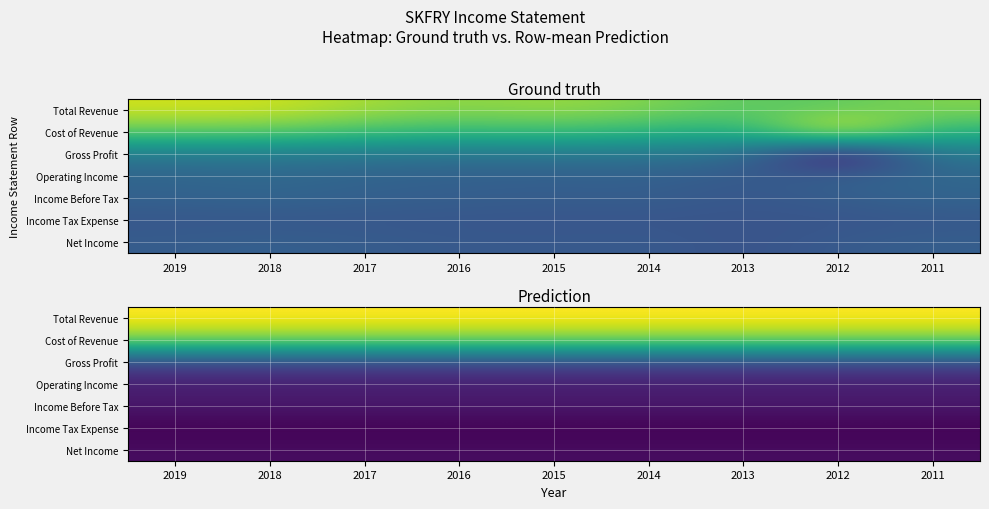

Between 2018 and 2011, which series saw the biggest shift?

Total Revenue